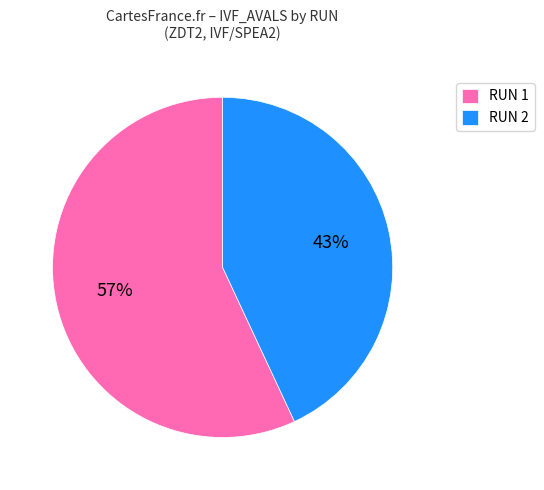

Combined, do RUN 2 and RUN 1 account for over 50%?

Yes